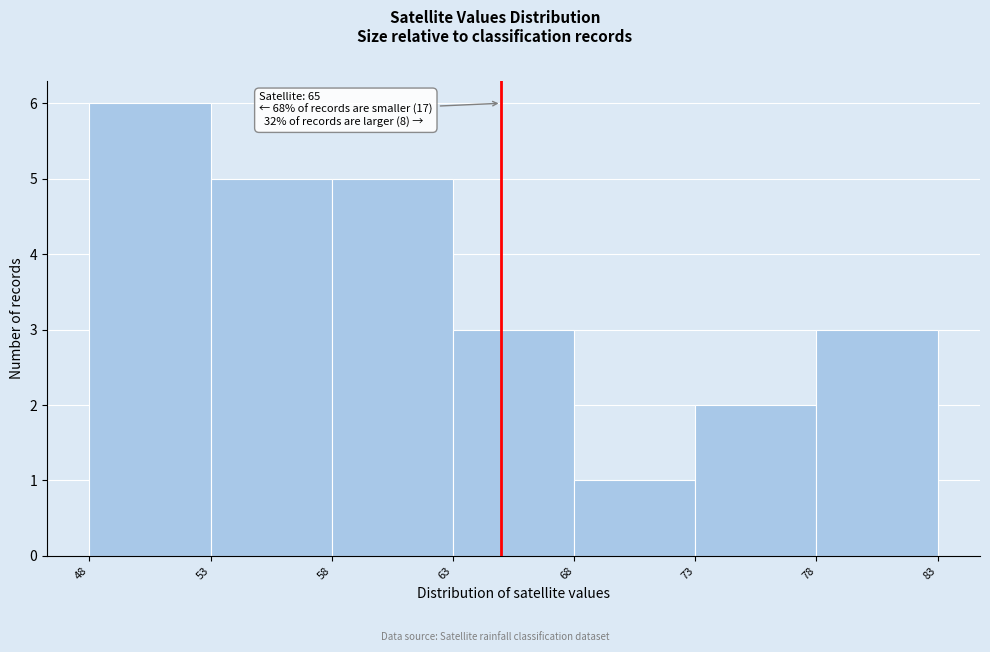

Which range on the x-axis has the tallest bar?

48 to 53